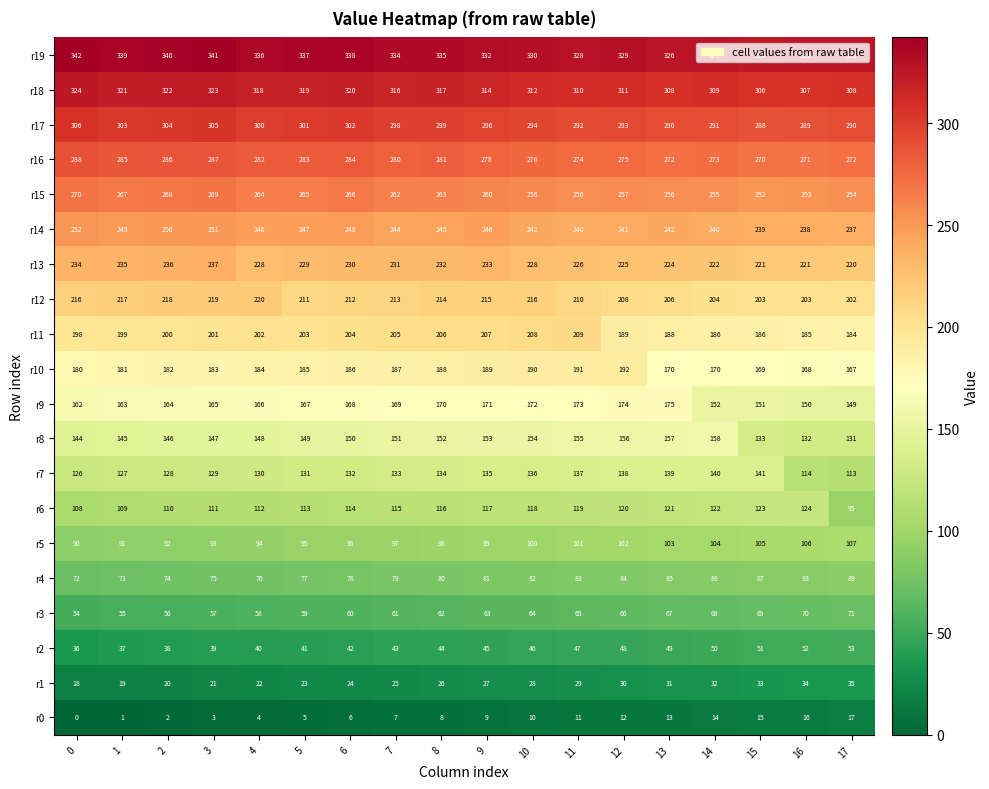

What value does the r8 series have at 5?

149